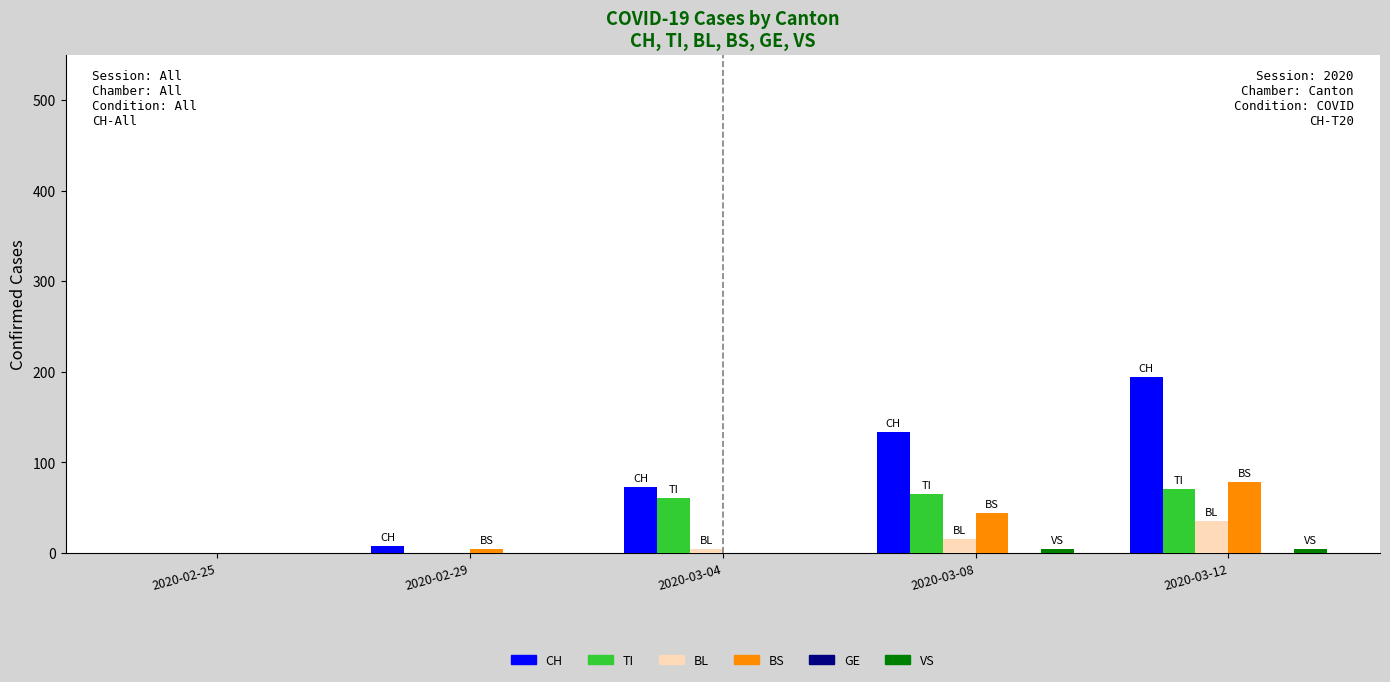

The value of TI at 2020-03-12 is 40. True or false?

False